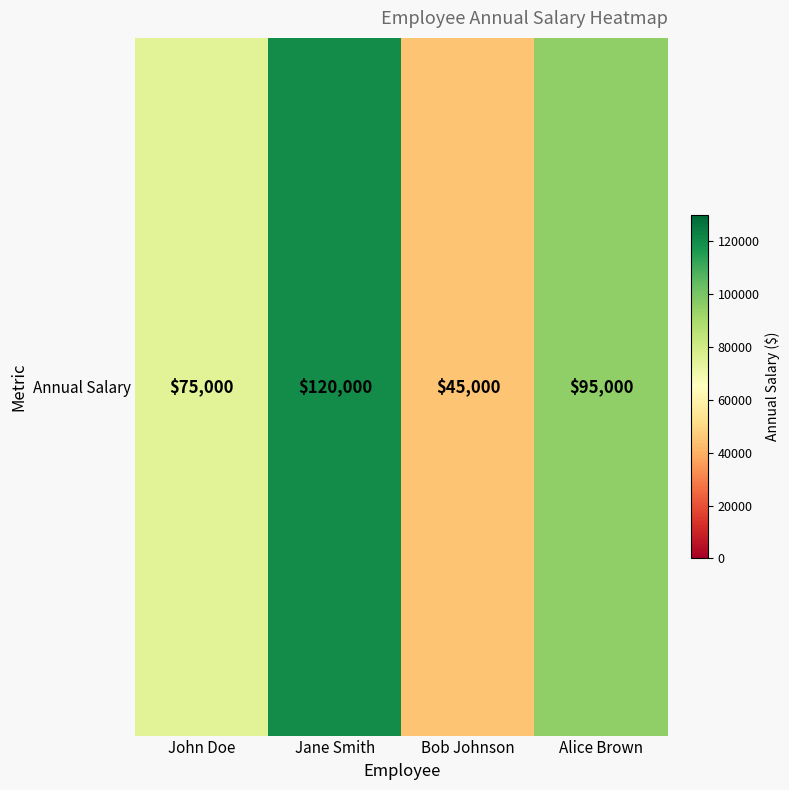

Rank the categories by value from lowest to highest.

Bob Johnson, John Doe, Alice Brown, Jane Smith